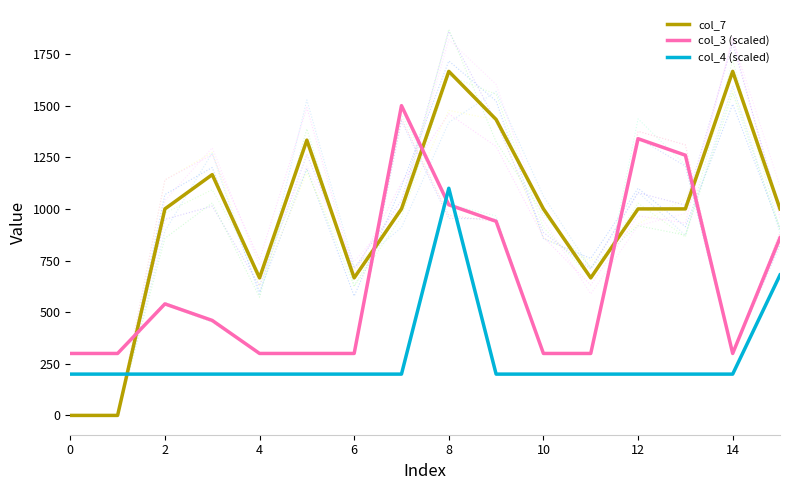

True or false: col_4 (scaled) has a value of 68 at 10.

False